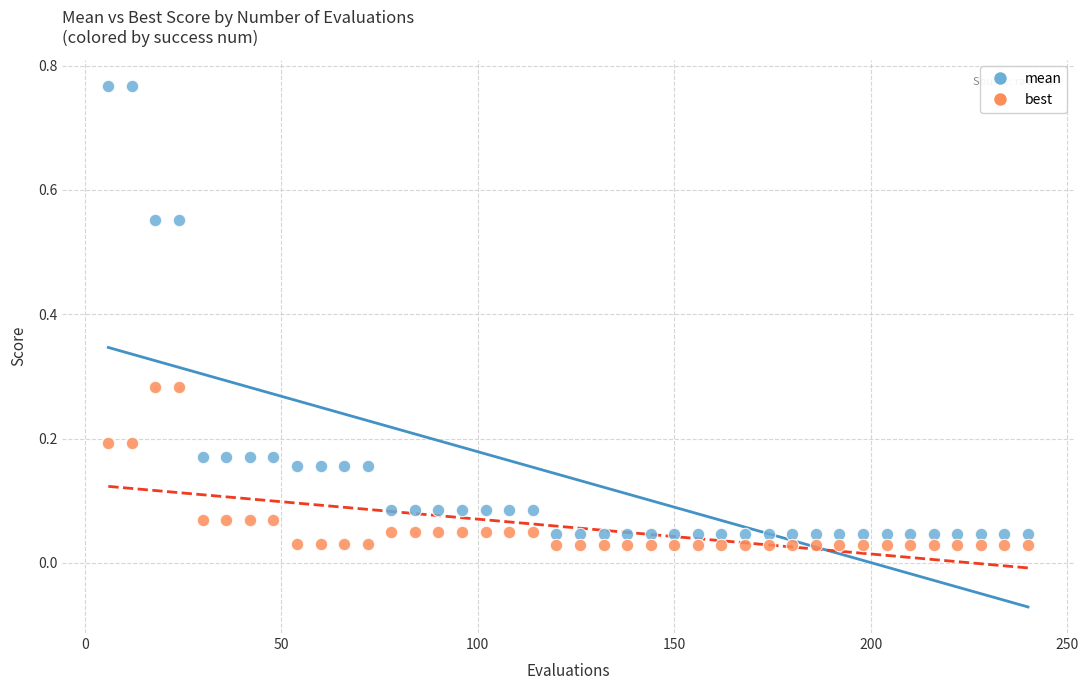

Which series contains the highest Y value?

mean